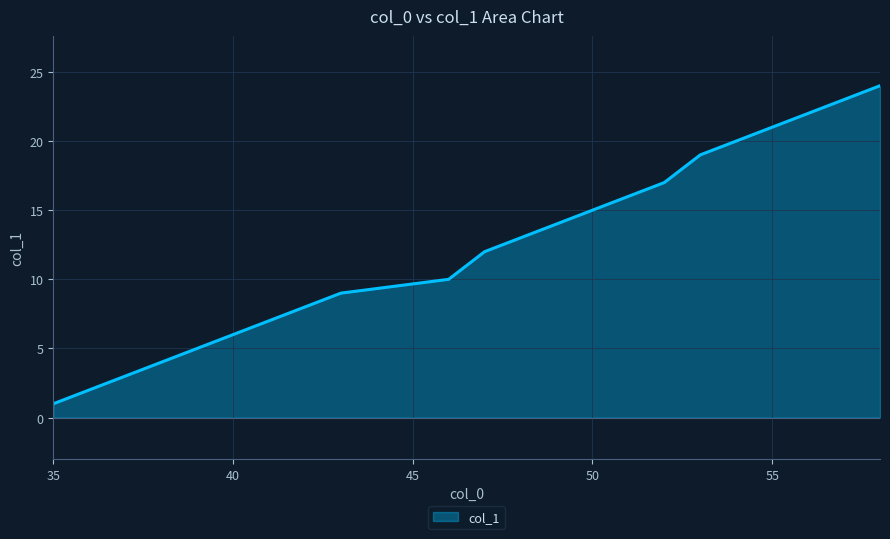

What is the difference between the maximum and minimum values?

23